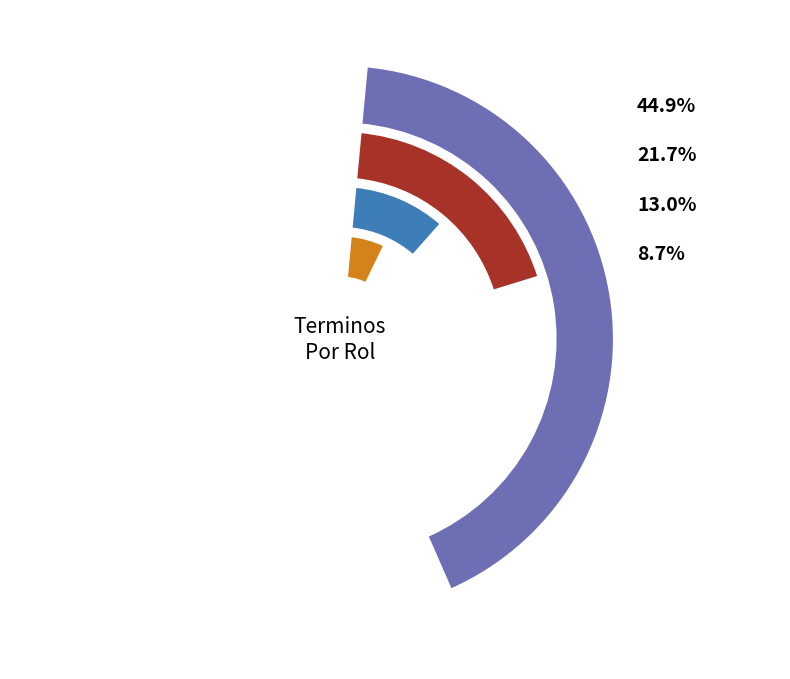

Does any single category account for the majority?

No